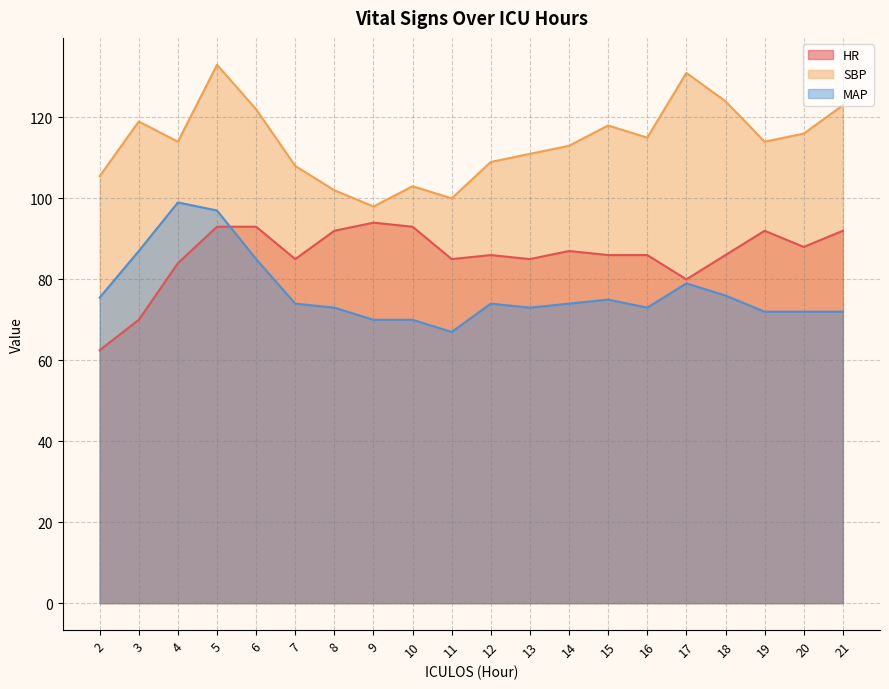

How many interior local peaks does the HR series have?

4